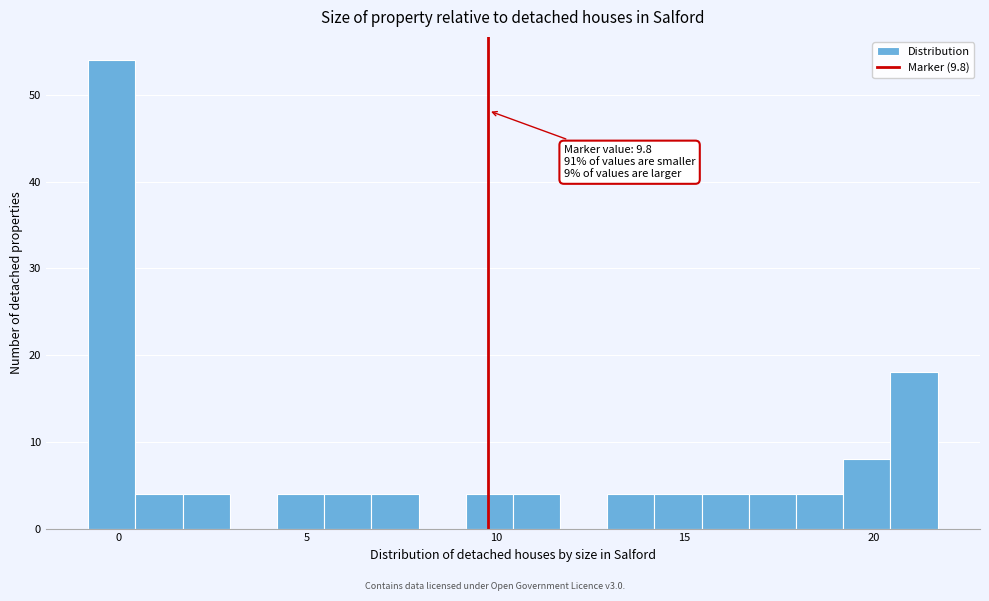

Around what value on the x-axis is the tallest bar? Give the approximate position of its centre, as read against the axis.

0.0